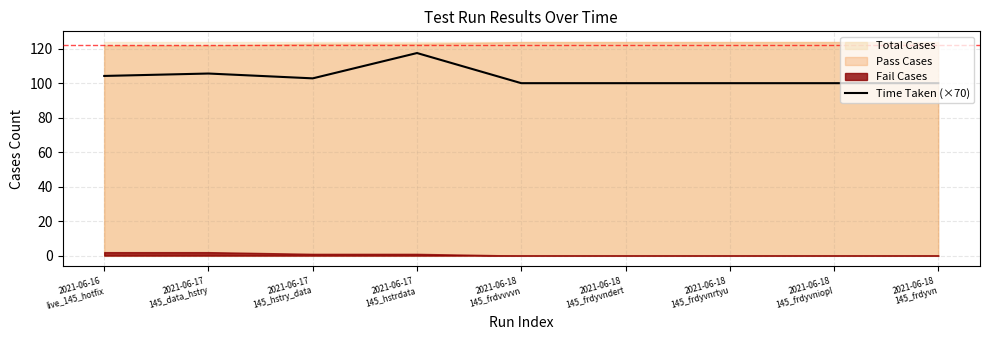

What value does the data have at 2021-06-17
145_data_hstry?

105.7